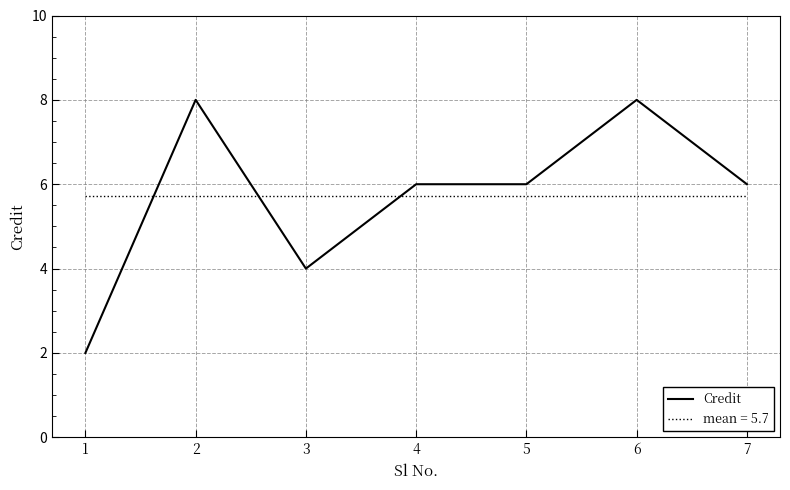

What is the difference between the second highest and second lowest values in the Credit series?

4.0